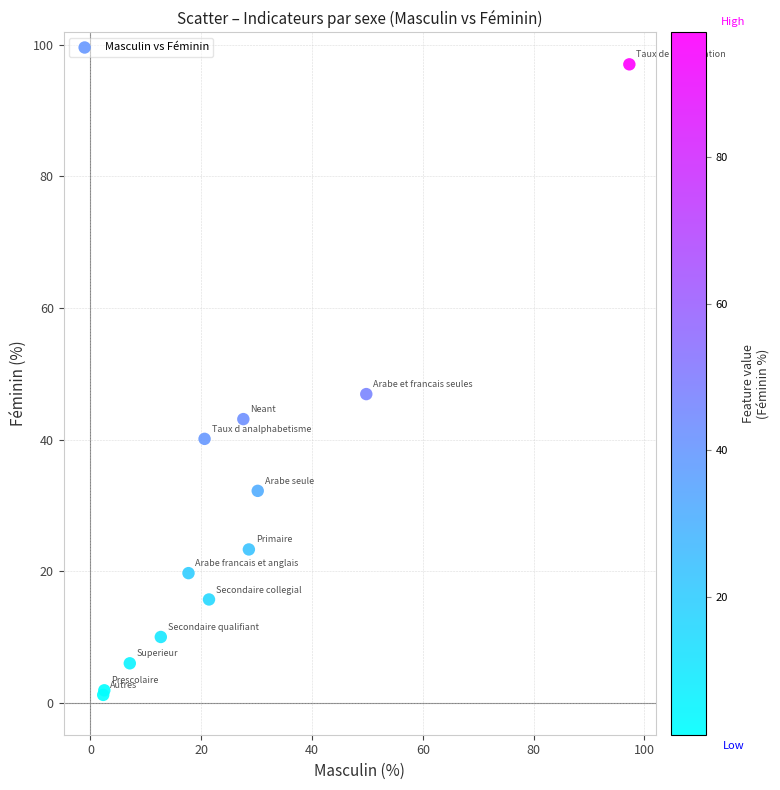

What Y value in the scatter plot is closest to 49?

46.9